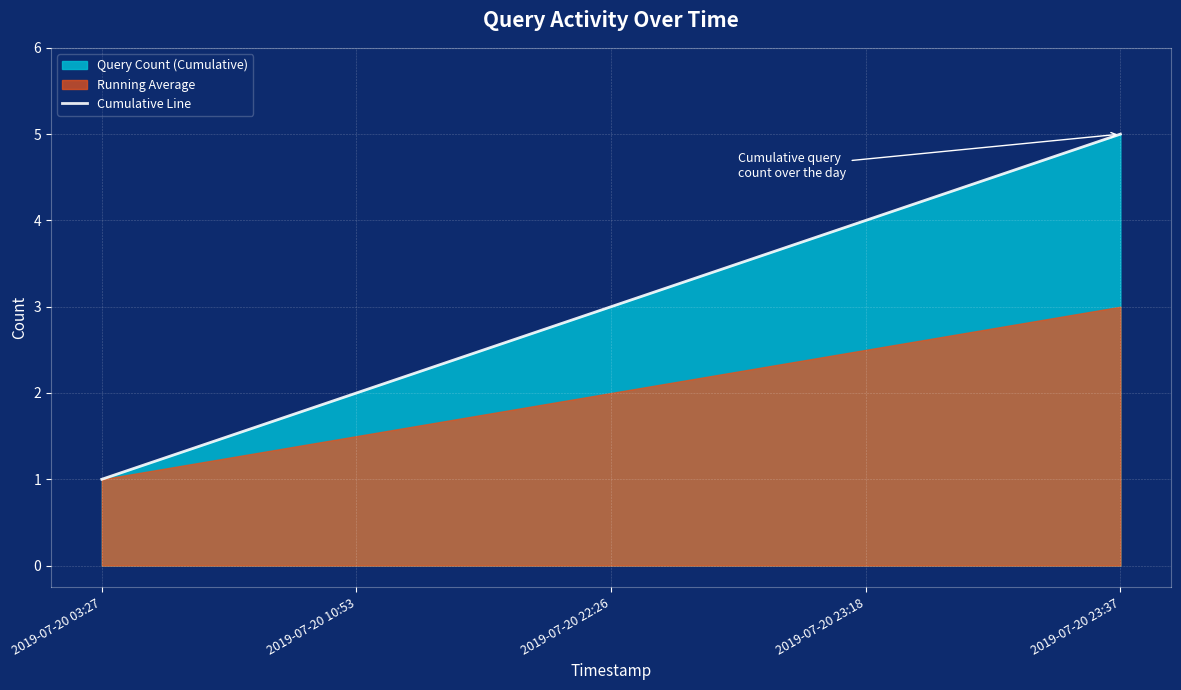

At which label is the value closest to 3?

2019-07-20 22:26